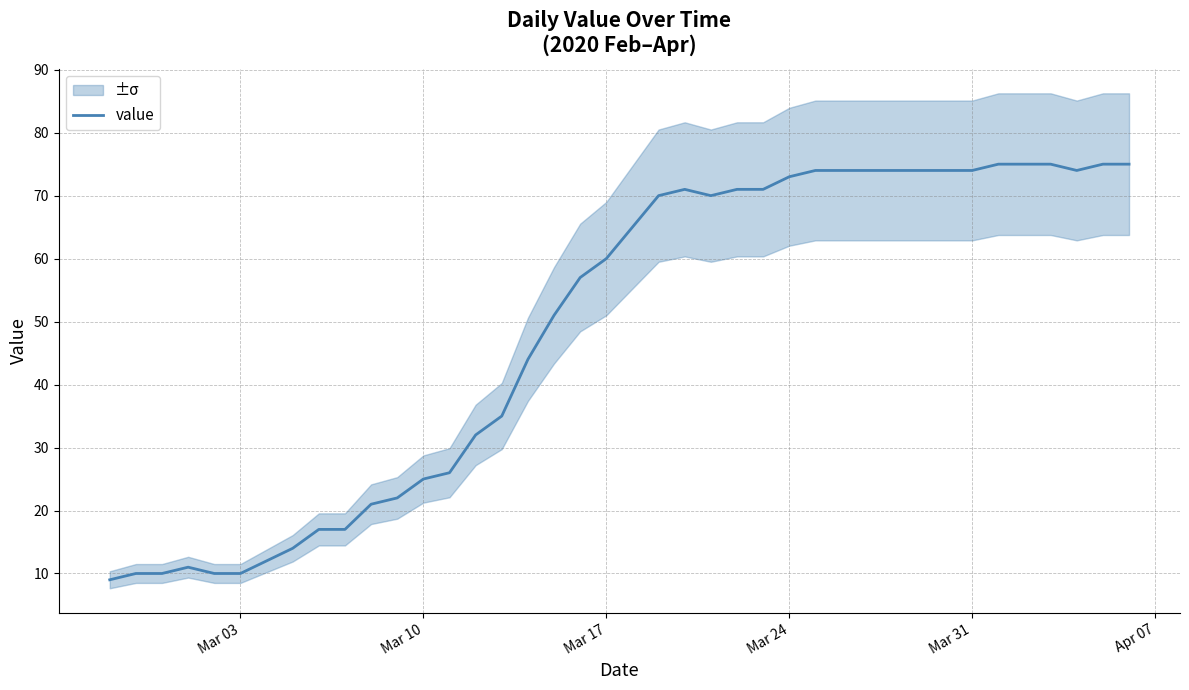

Read the value at Mar 24, to the nearest 5.

75